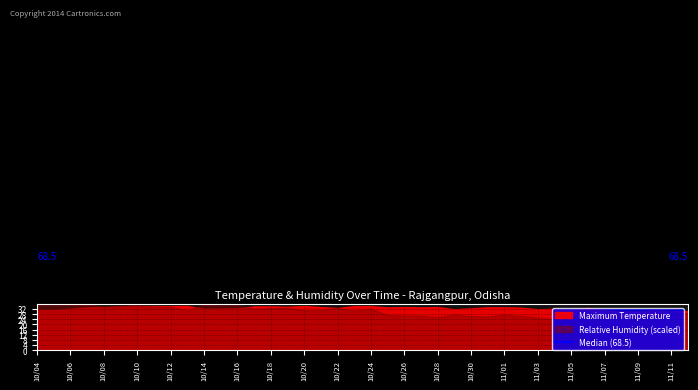

True or false: Maximum Temperature and Minimum Temperature intersect in this chart.

False